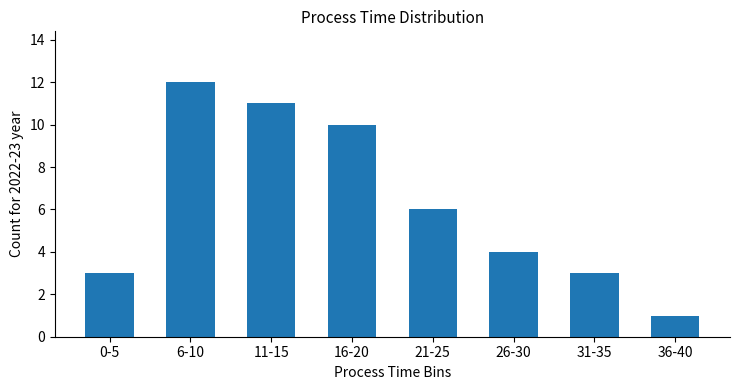

Between 0-5 and 26-30, which is larger?

26-30